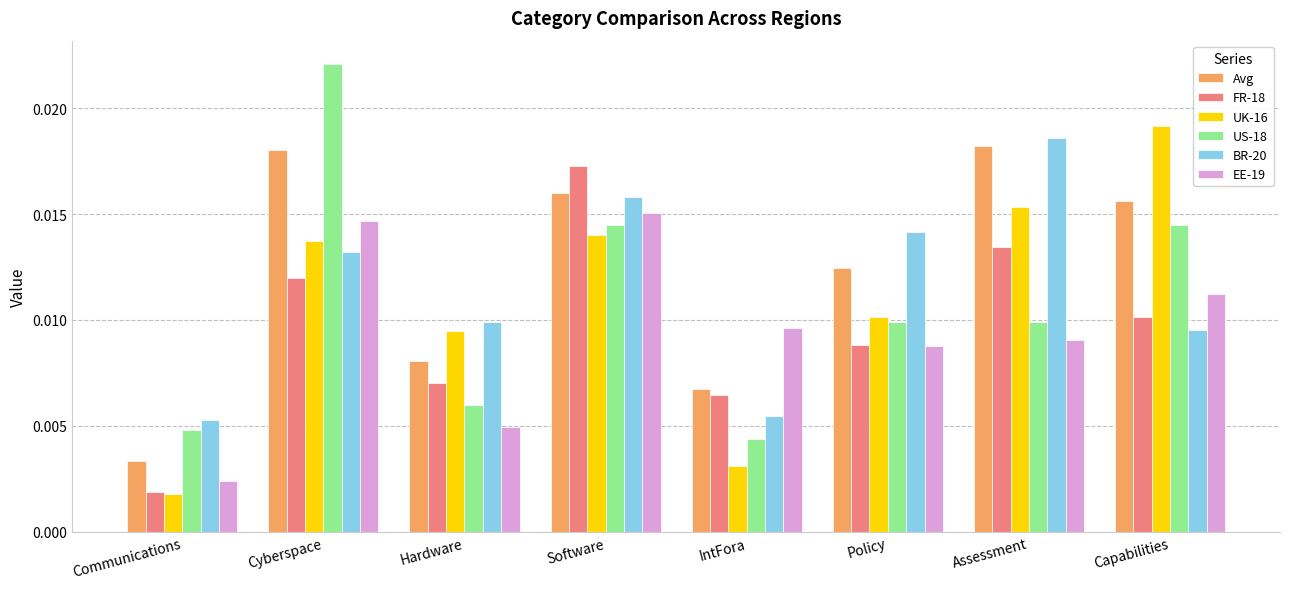

List the series in order of their peak value, lowest first.

EE-19, FR-18, Avg, BR-20, UK-16, US-18